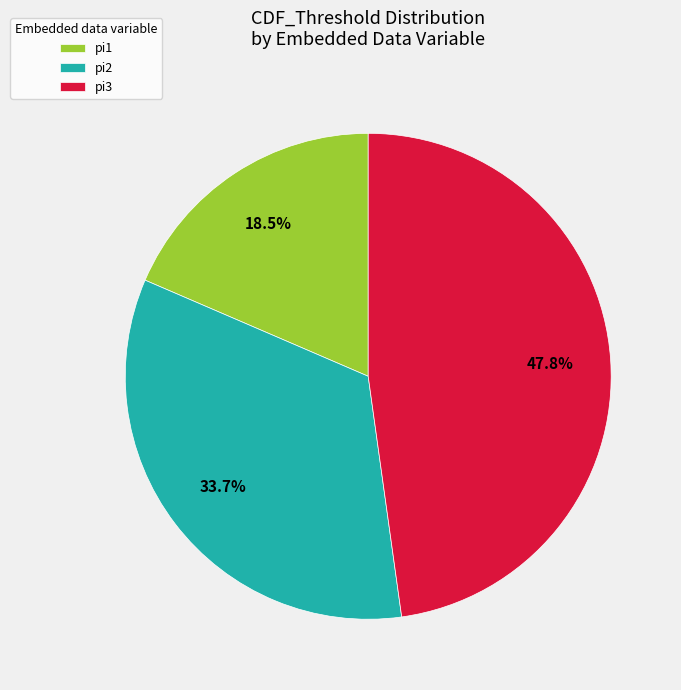

What is the largest slice in the pie chart?

pi3